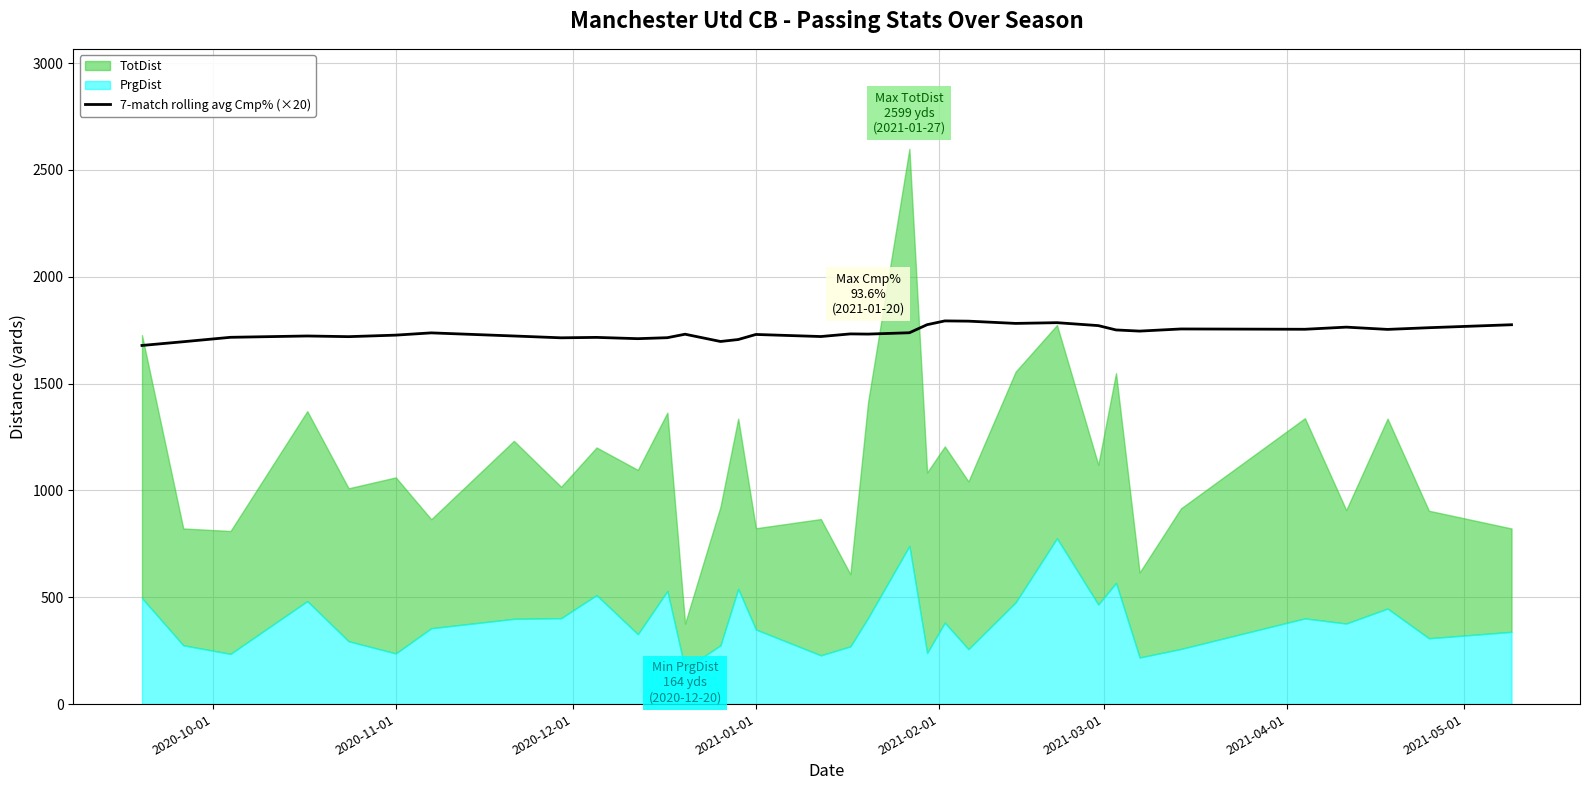

What is the highest value of the 7-match rolling avg Cmp% (×20) series?

1793.4